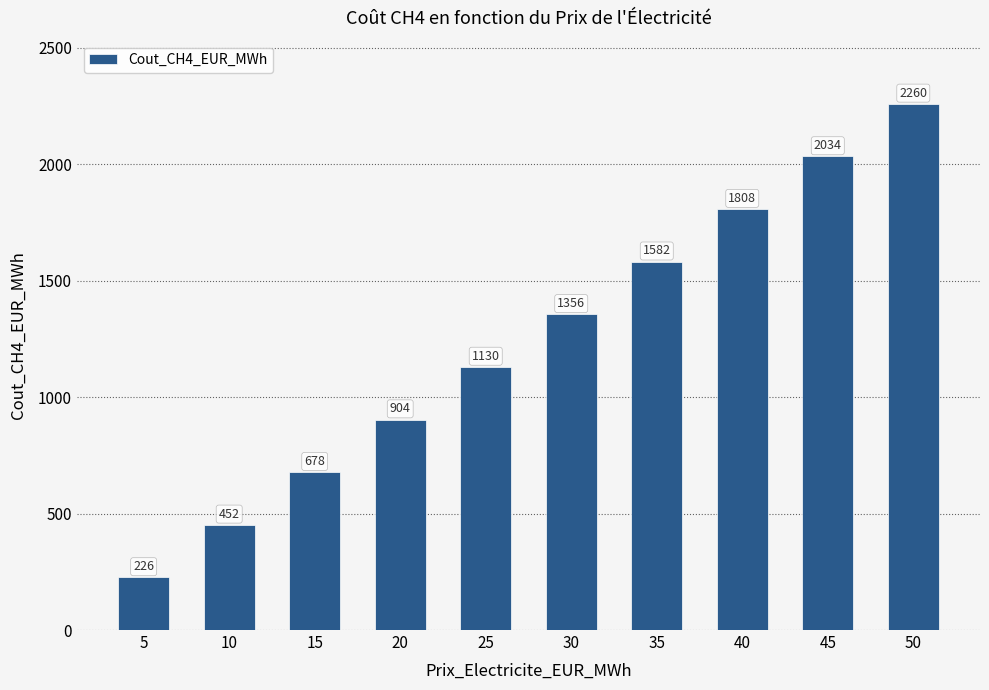

Is it true that the value at 45 is 2034?

True